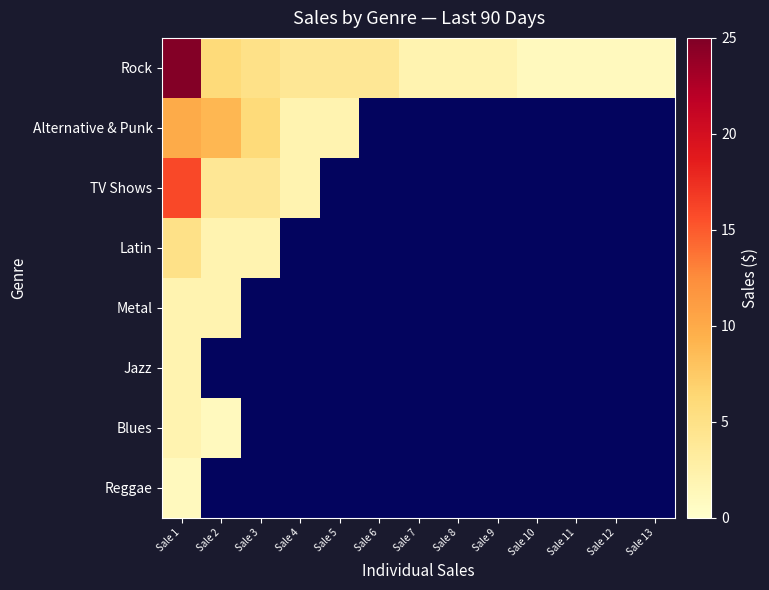

How many positive values does the TV Shows series have?

4